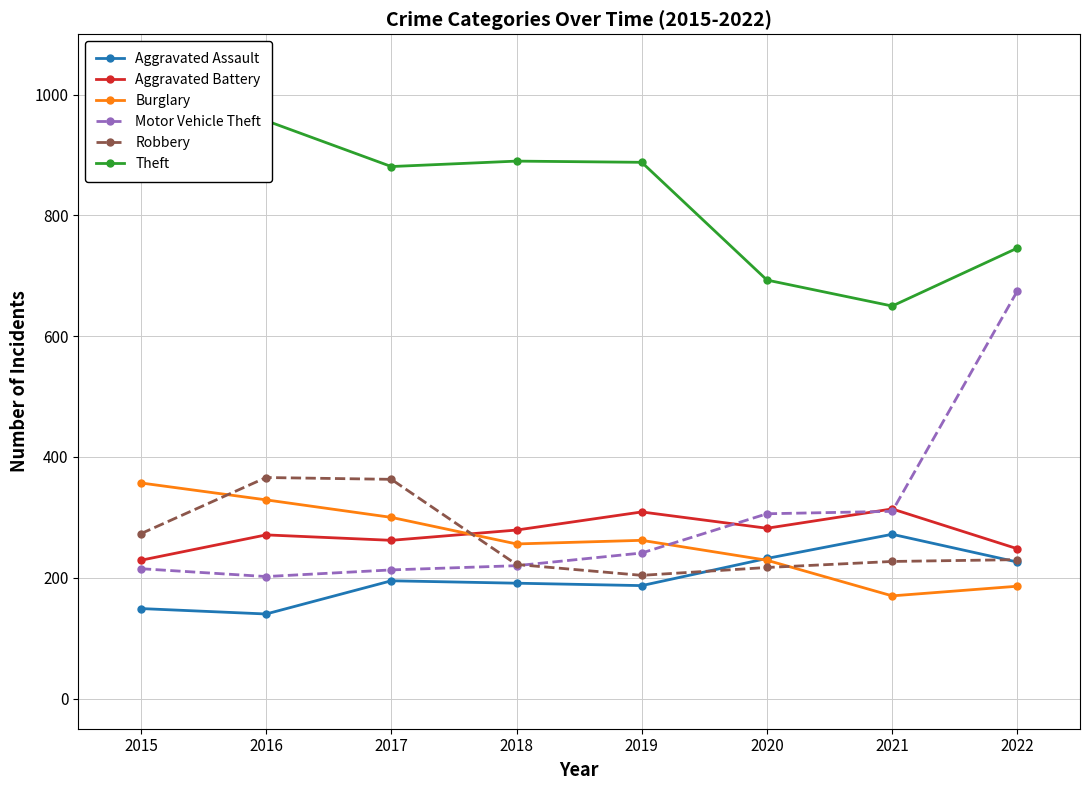

How many data points in Aggravated Assault are less than 195?

4